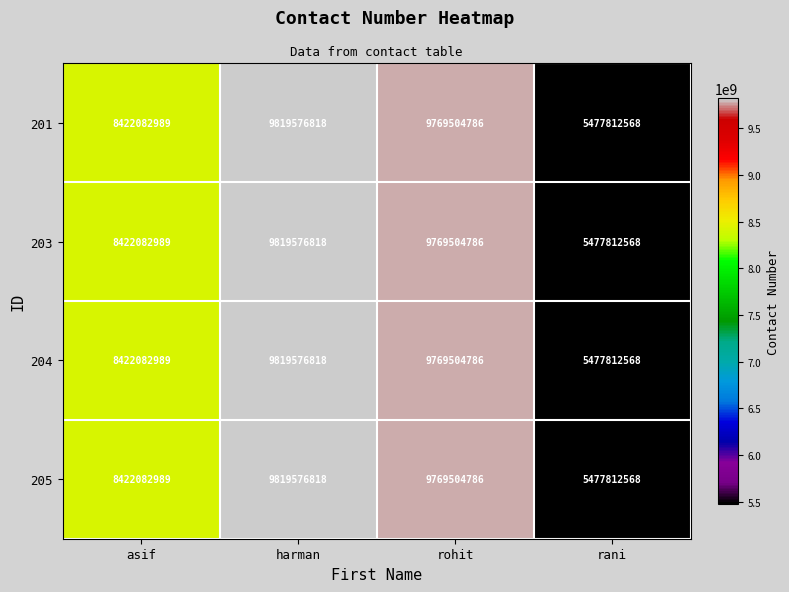

At how many categories does at least one series exceed 6365581926?

3